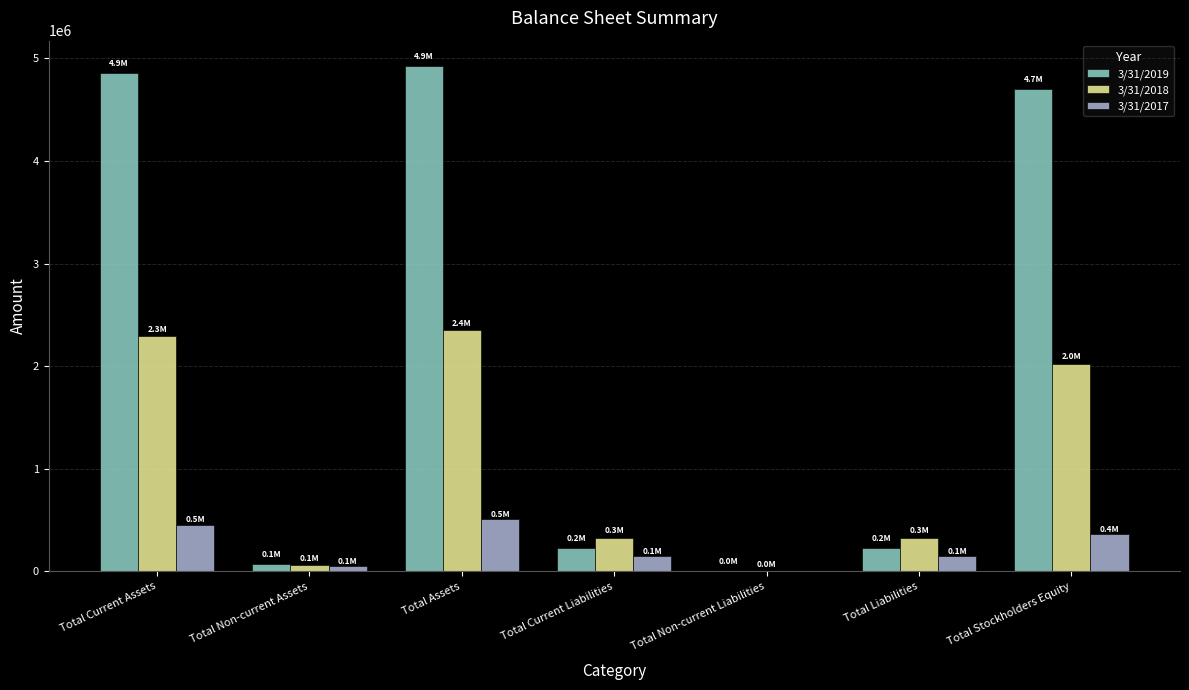

How many data points does each series have?

7